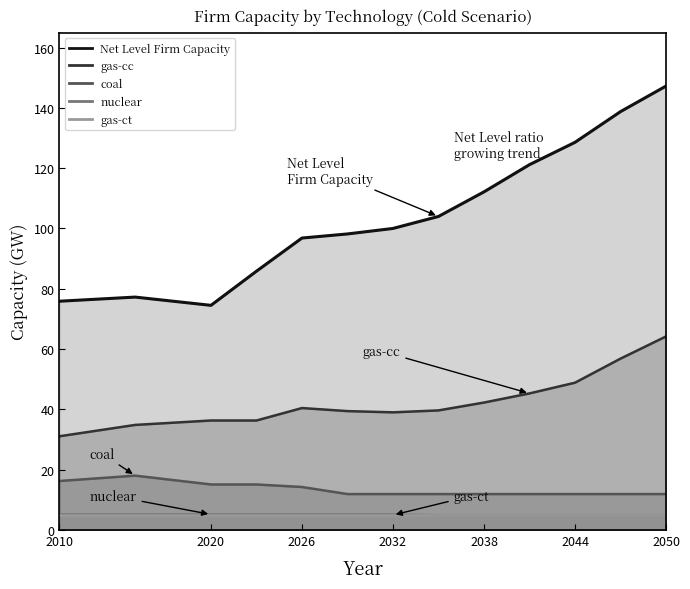

What is the average value of the Net Level Firm Capacity series?

104.6